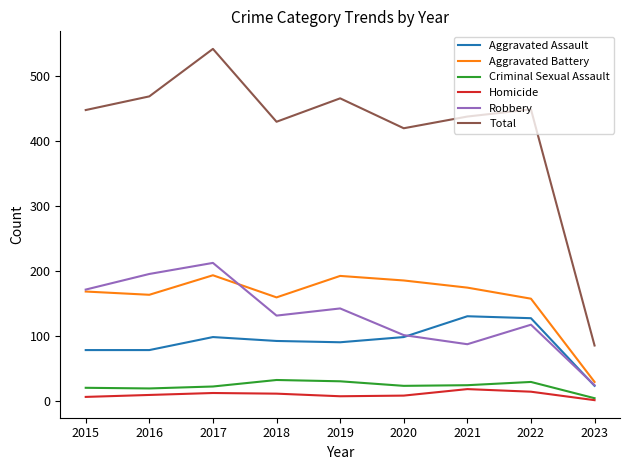

In Robbery, how many points are higher than both neighbors (excluding endpoints)?

3